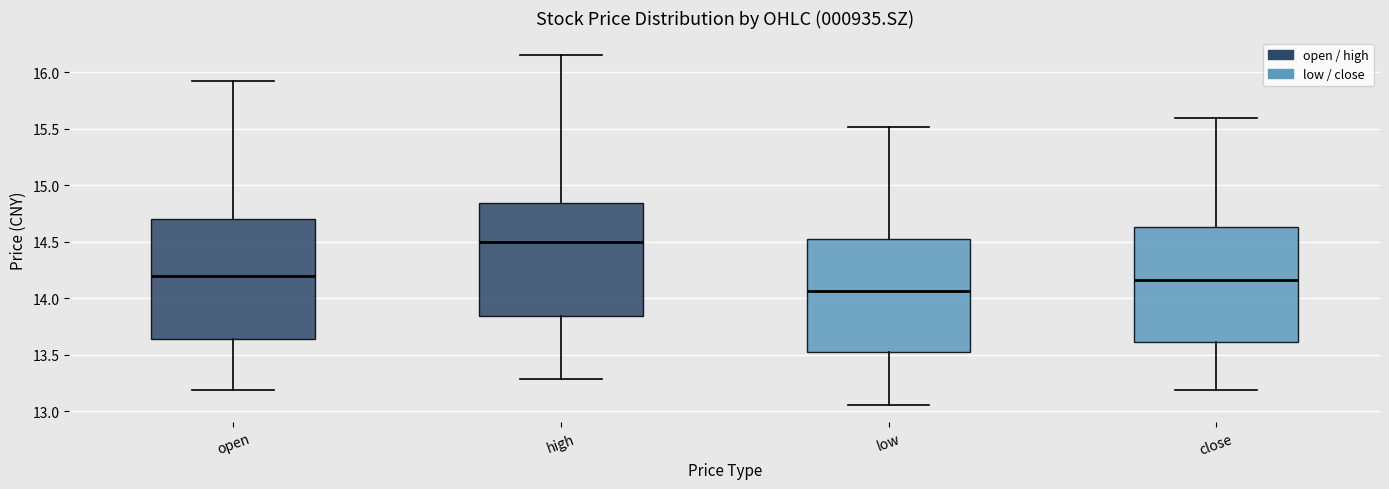

Reading left to right, read every box against the y-axis: the position of its median line, the range the box covers, and the ends of its whiskers. The values are not printed on the chart, so give them approximately, as read against the axis.

open: median 14.20, box 13.65 to 14.70, whiskers 13.20 to 15.90
high: median 14.50, box 13.85 to 14.85, whiskers 13.30 to 16.15
low: median 14.05, box 13.55 to 14.50, whiskers 13.05 to 15.50
close: median 14.15, box 13.60 to 14.65, whiskers 13.20 to 15.60